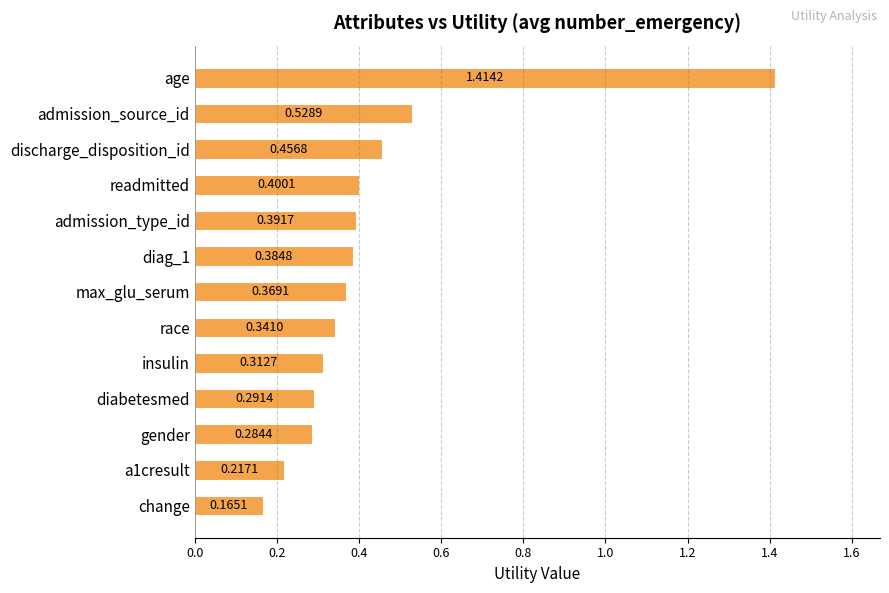

What is the difference between the maximum and minimum values?

1.2